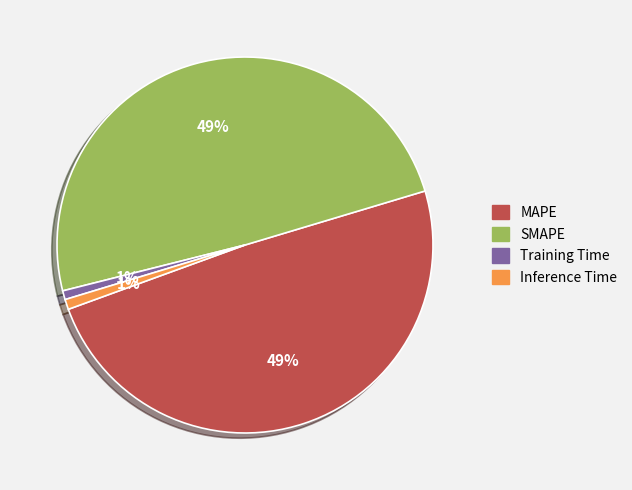

To the nearest percent, what is the average slice percentage?

25%